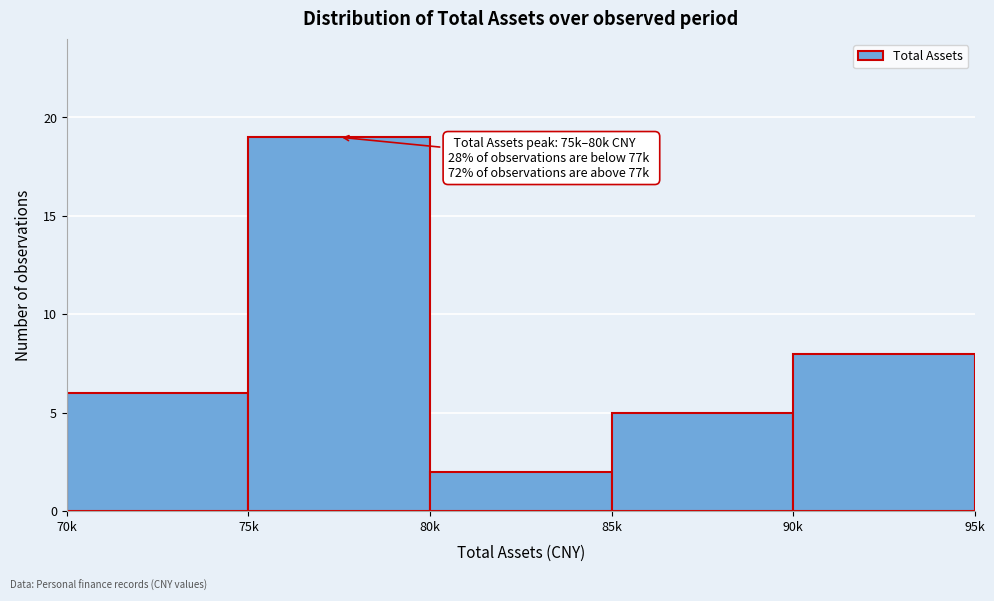

Reading left to right, list all the values displayed in this chart.

6	19	2	5	8